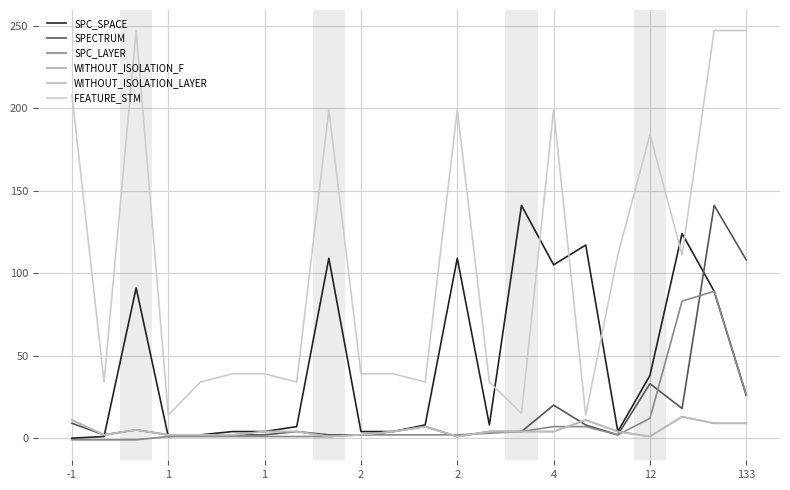

What is the highest value of the WITHOUT_ISOLATION_F series?

13